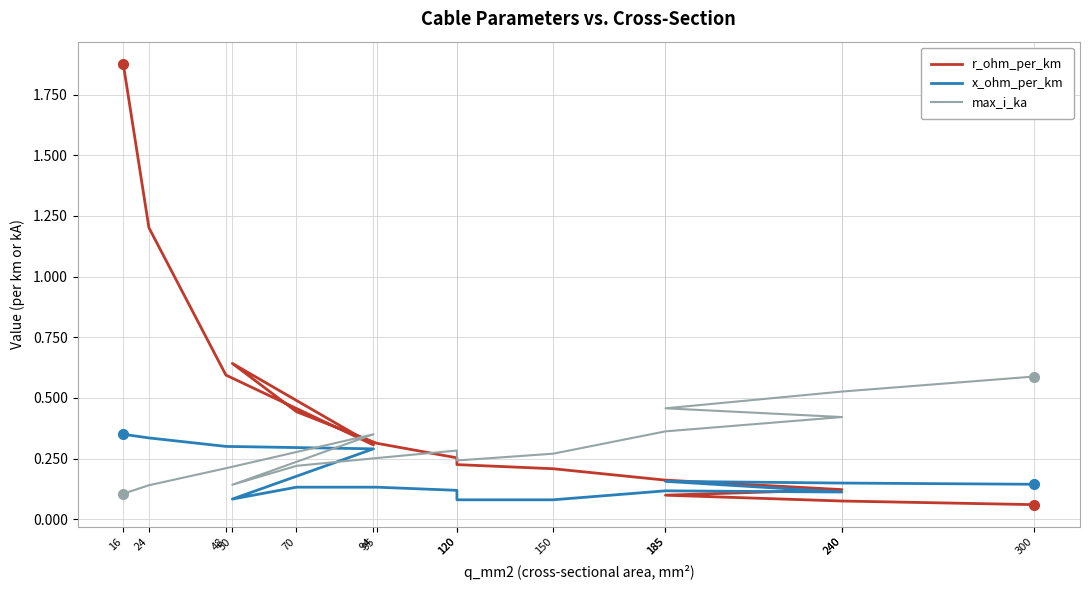

What are all the series names shown in the legend?

r_ohm_per_km, x_ohm_per_km, max_i_ka